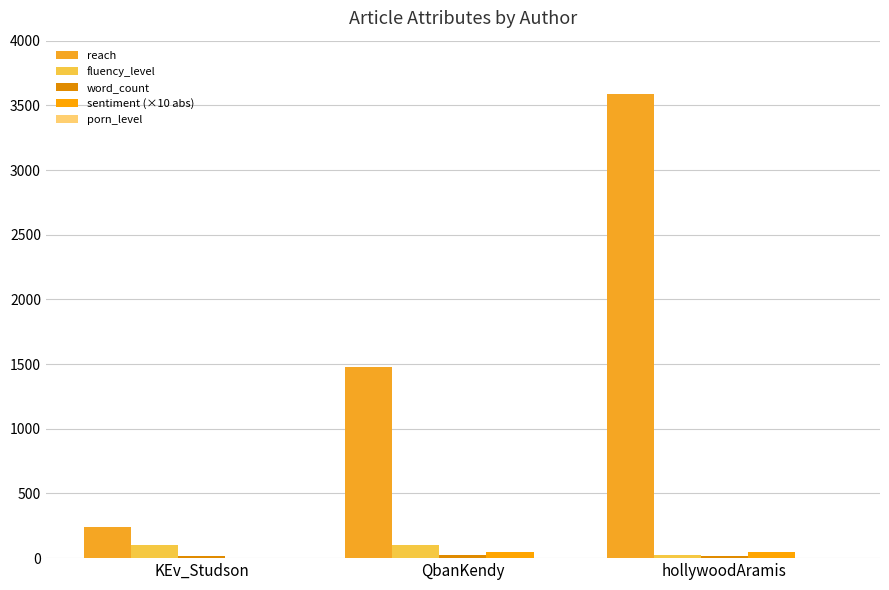

What is the difference between the maximum and minimum values in the reach series?

3348